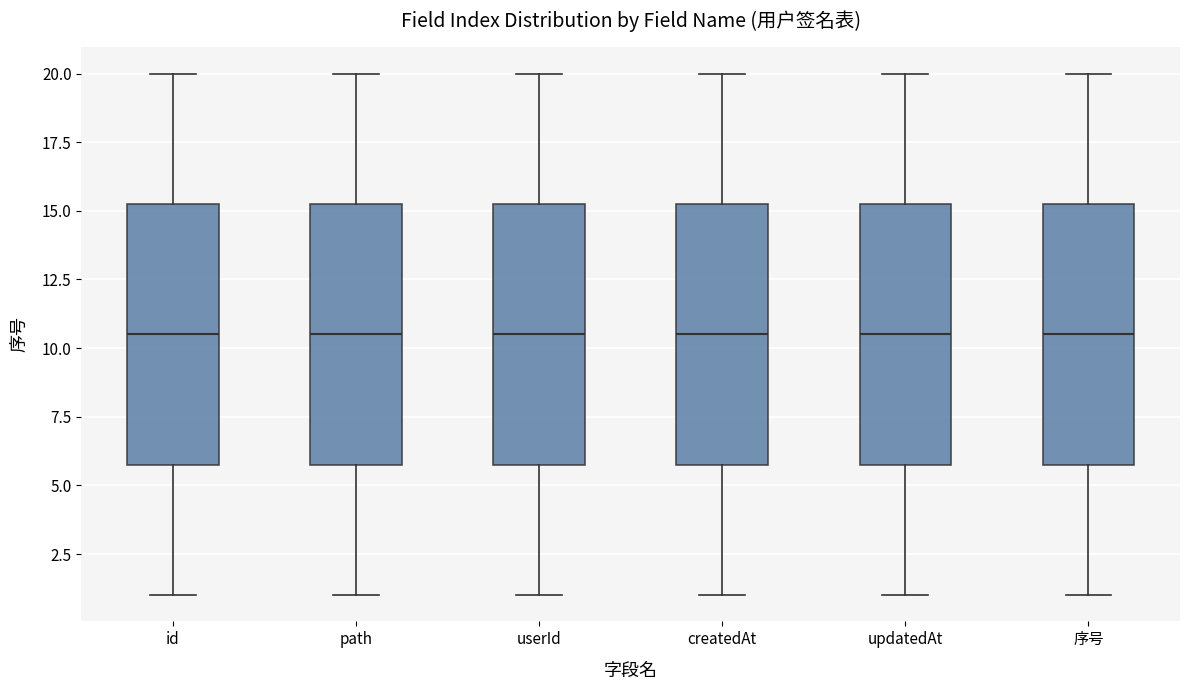

Reading left to right, read every box against the y-axis: the position of its median line, the range the box covers, and the ends of its whiskers. The values are not printed on the chart, so give them approximately, as read against the axis.

id: median 10.5, box 6.0 to 15.5, whiskers 1.0 to 20.0
path: median 10.5, box 6.0 to 15.5, whiskers 1.0 to 20.0
userId: median 10.5, box 6.0 to 15.5, whiskers 1.0 to 20.0
createdAt: median 10.5, box 6.0 to 15.5, whiskers 1.0 to 20.0
updatedAt: median 10.5, box 6.0 to 15.5, whiskers 1.0 to 20.0
序号: median 10.5, box 6.0 to 15.5, whiskers 1.0 to 20.0